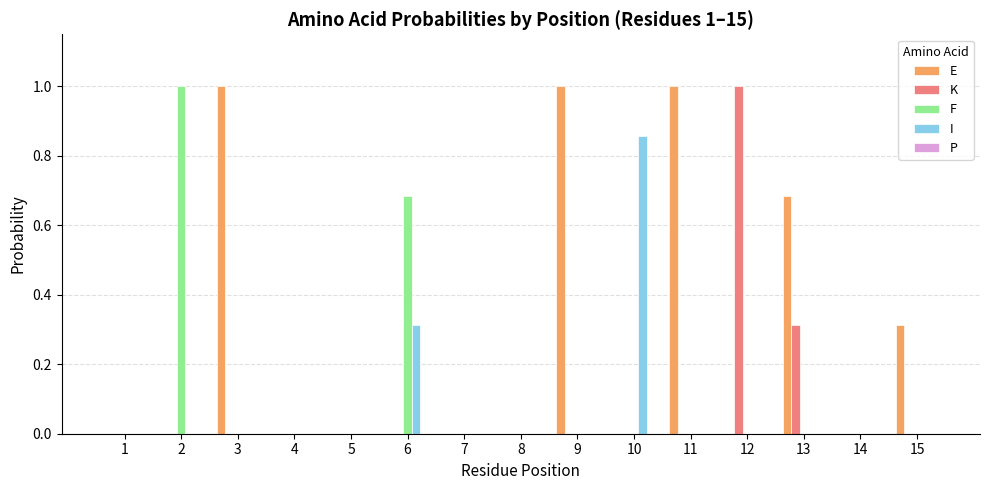

Is it true that E equals 0.0 at 7?

True